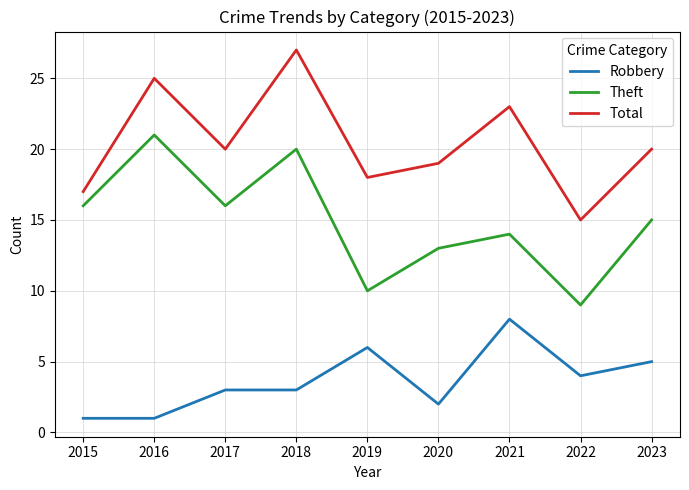

True or false: Theft has more than 0 interior local peaks.

True